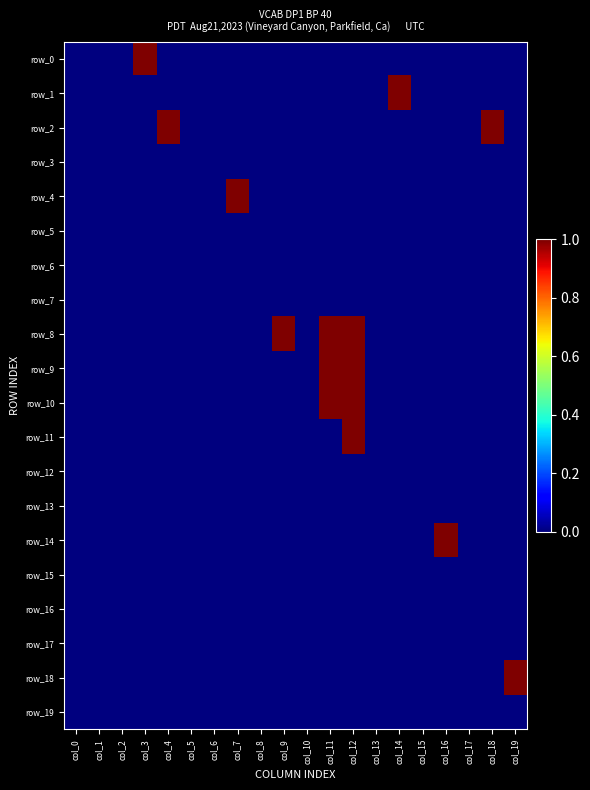

Reading left to right, extract all data points from this chart.

row_0: 0	0	0	1	0	0	0	0	0	0	0	0	0	0	0	0	0	0	0	0
row_1: 0	0	0	0	0	0	0	0	0	0	0	0	0	0	1	0	0	0	0	0
row_2: 0	0	0	0	1	0	0	0	0	0	0	0	0	0	0	0	0	0	1	0
row_3: 0	0	0	0	0	0	0	0	0	0	0	0	0	0	0	0	0	0	0	0
row_4: 0	0	0	0	0	0	0	1	0	0	0	0	0	0	0	0	0	0	0	0
row_5: 0	0	0	0	0	0	0	0	0	0	0	0	0	0	0	0	0	0	0	0
row_6: 0	0	0	0	0	0	0	0	0	0	0	0	0	0	0	0	0	0	0	0
row_7: 0	0	0	0	0	0	0	0	0	0	0	0	0	0	0	0	0	0	0	0
row_8: 0	0	0	0	0	0	0	0	0	1	0	1	1	0	0	0	0	0	0	0
row_9: 0	0	0	0	0	0	0	0	0	0	0	1	1	0	0	0	0	0	0	0
row_10: 0	0	0	0	0	0	0	0	0	0	0	1	1	0	0	0	0	0	0	0
row_11: 0	0	0	0	0	0	0	0	0	0	0	0	1	0	0	0	0	0	0	0
row_12: 0	0	0	0	0	0	0	0	0	0	0	0	0	0	0	0	0	0	0	0
row_13: 0	0	0	0	0	0	0	0	0	0	0	0	0	0	0	0	0	0	0	0
row_14: 0	0	0	0	0	0	0	0	0	0	0	0	0	0	0	0	1	0	0	0
row_15: 0	0	0	0	0	0	0	0	0	0	0	0	0	0	0	0	0	0	0	0
row_16: 0	0	0	0	0	0	0	0	0	0	0	0	0	0	0	0	0	0	0	0
row_17: 0	0	0	0	0	0	0	0	0	0	0	0	0	0	0	0	0	0	0	0
row_18: 0	0	0	0	0	0	0	0	0	0	0	0	0	0	0	0	0	0	0	1
row_19: 0	0	0	0	0	0	0	0	0	0	0	0	0	0	0	0	0	0	0	0